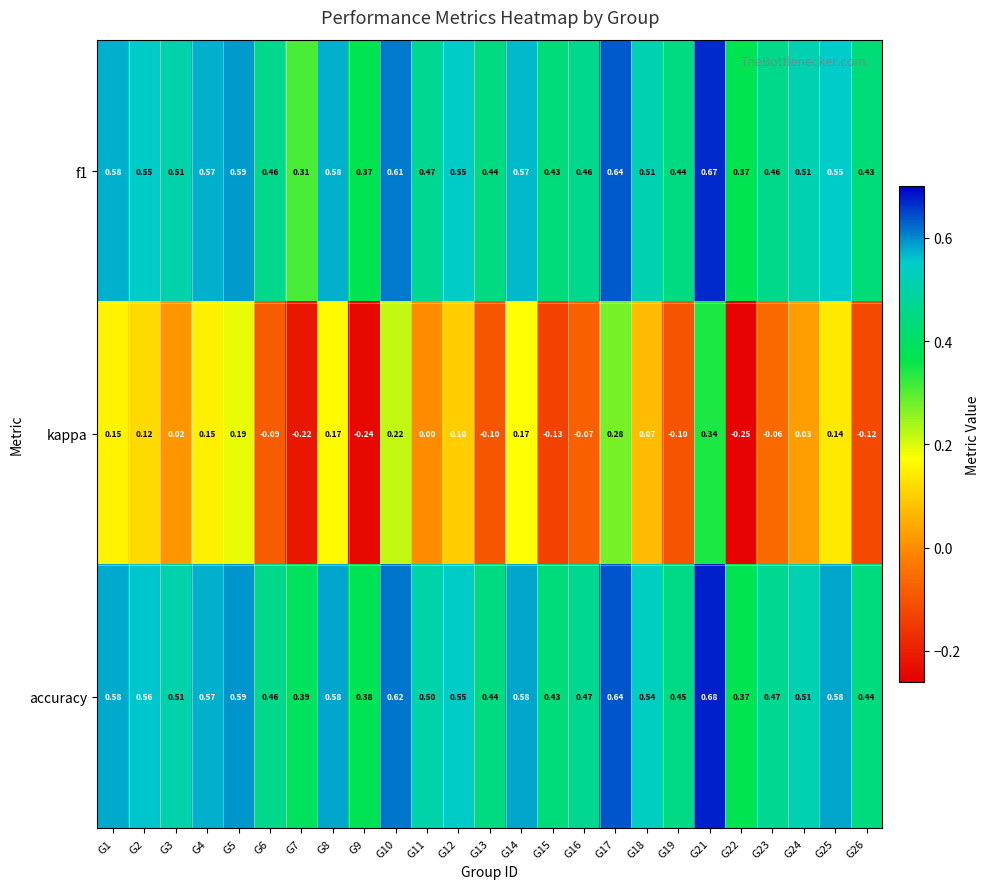

Which series has the largest total across all categories?

accuracy